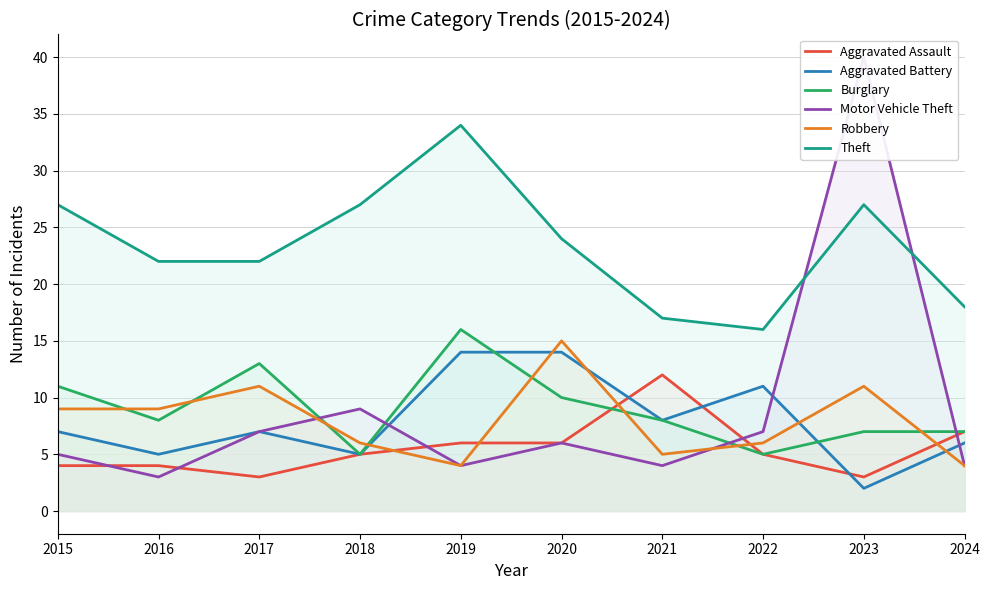

Is the value of Theft at 2020 greater than the value of Robbery at 2022?

Yes